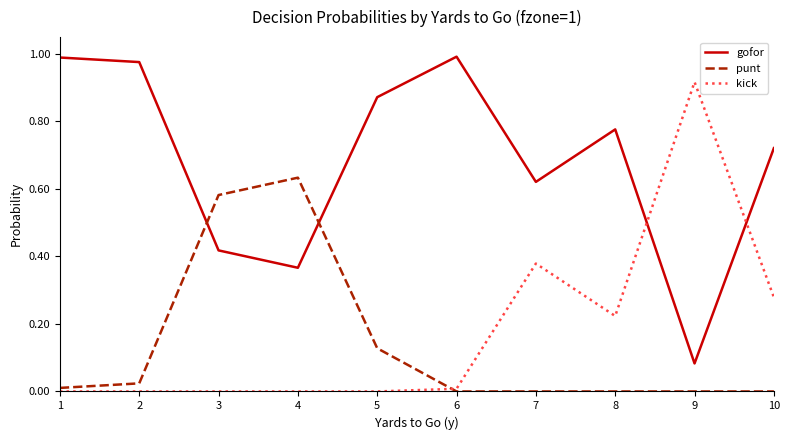

Is the value of gofor at 4 greater than the value of punt at 9?

Yes